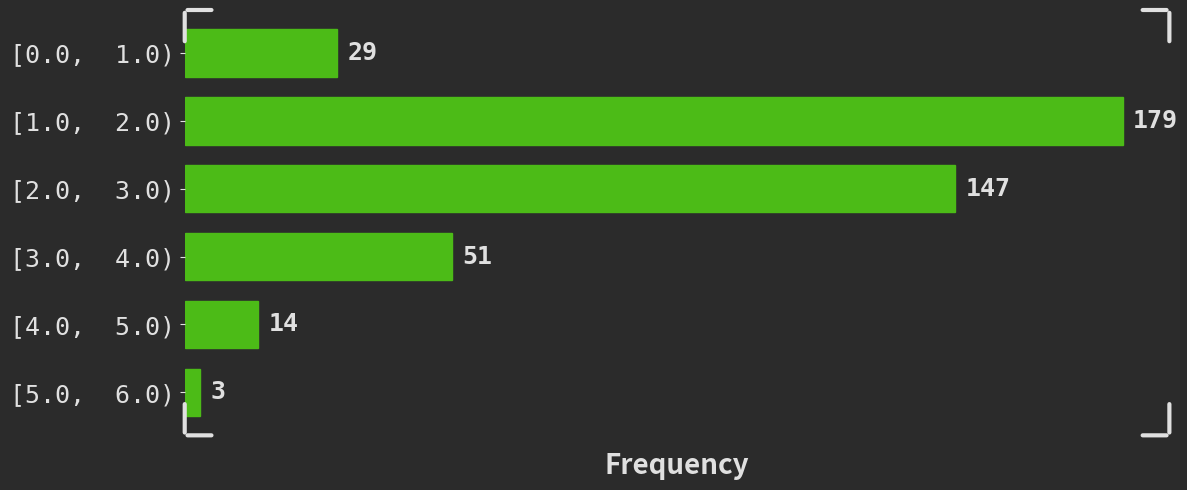

Reading top to bottom, what are all the values shown in this chart?

[0.0,  1.0)=29	[1.0,  2.0)=179	[2.0,  3.0)=147	[3.0,  4.0)=51	[4.0,  5.0)=14	[5.0,  6.0)=3